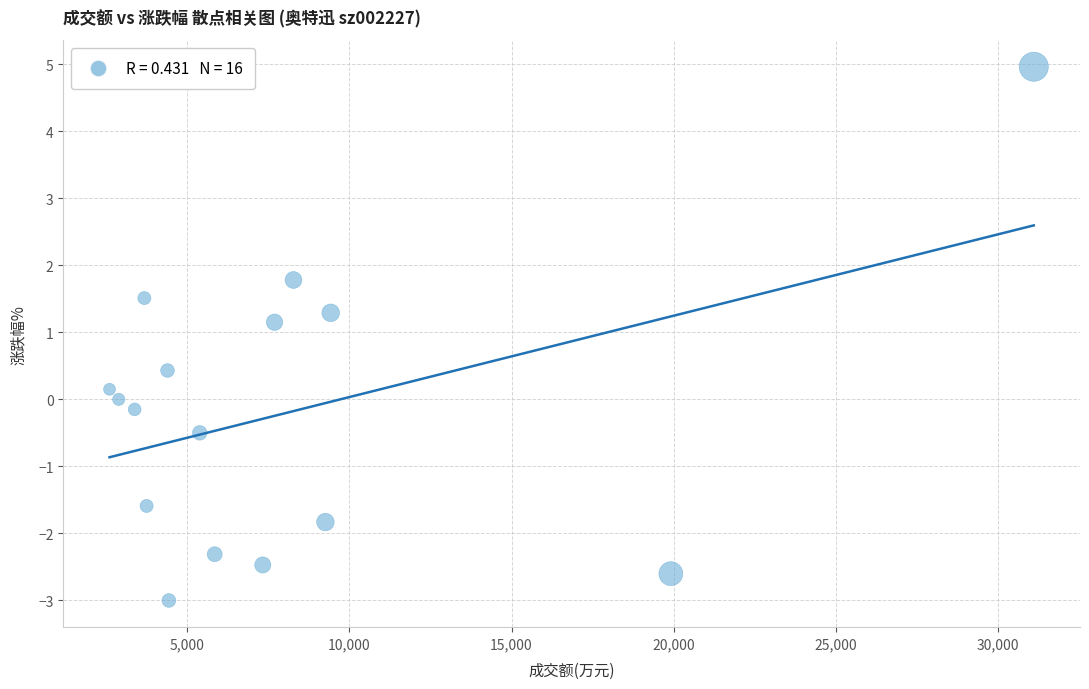

What is the range of X values (max minus min)?

28489.0